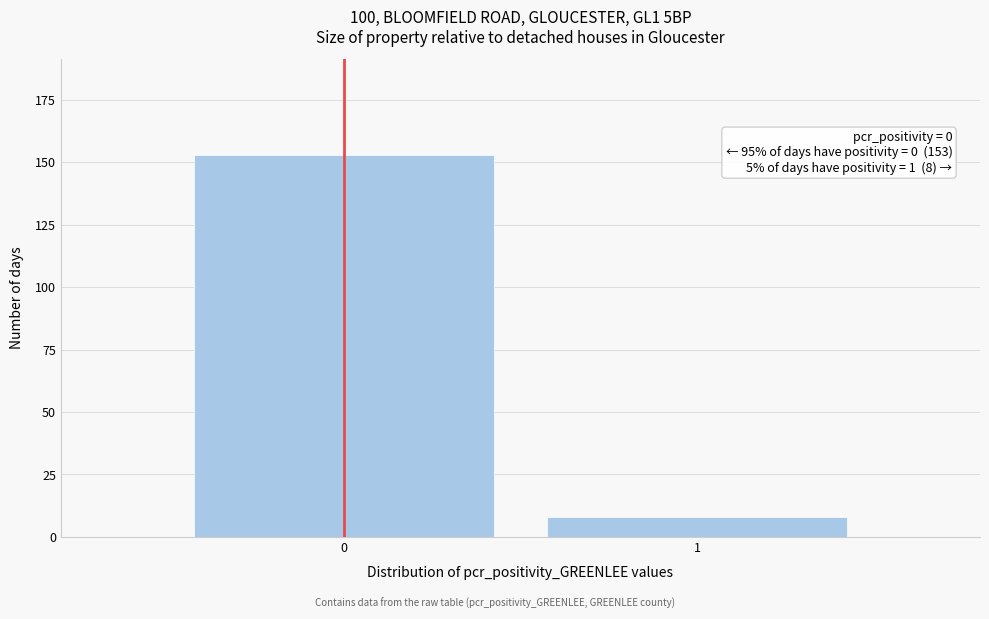

Reading left to right, list all the values displayed in this chart.

0=153	1=8